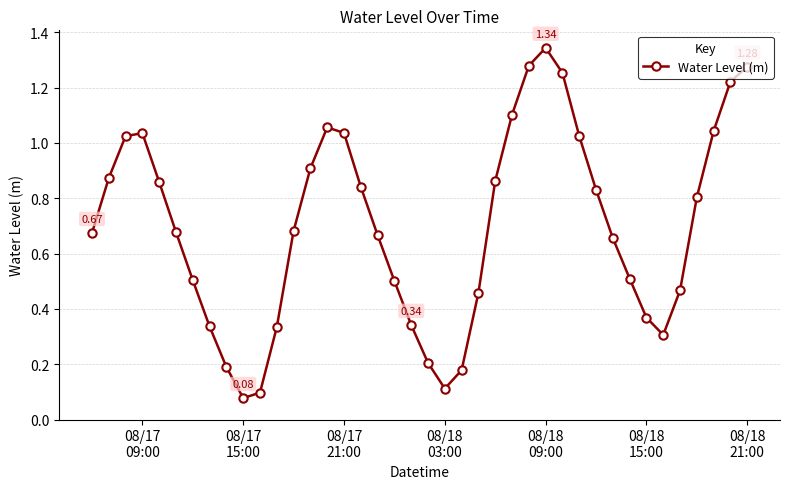

What is the sum of all values?

28.0